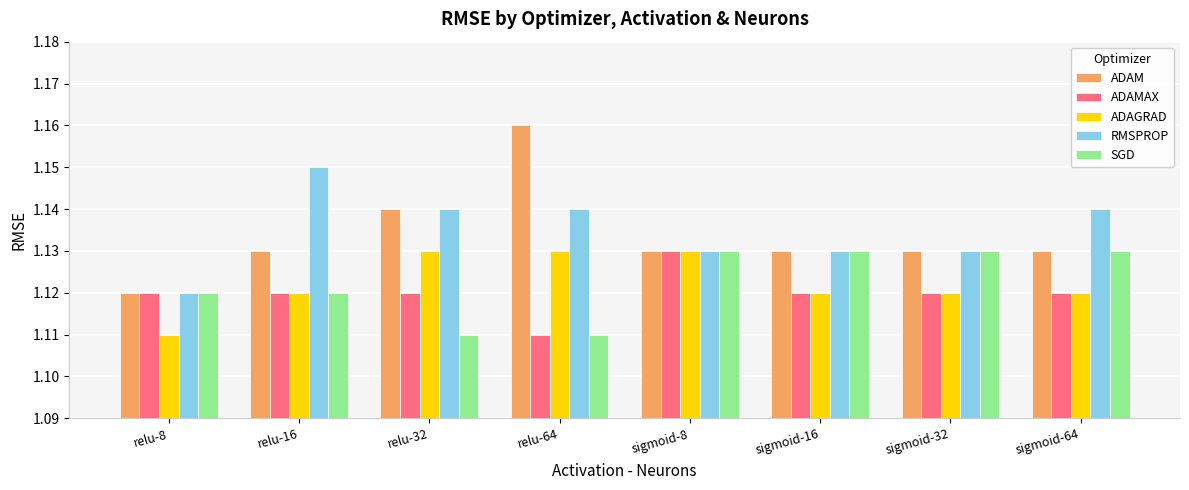

What is the sum of all ADAMAX values?

9.0